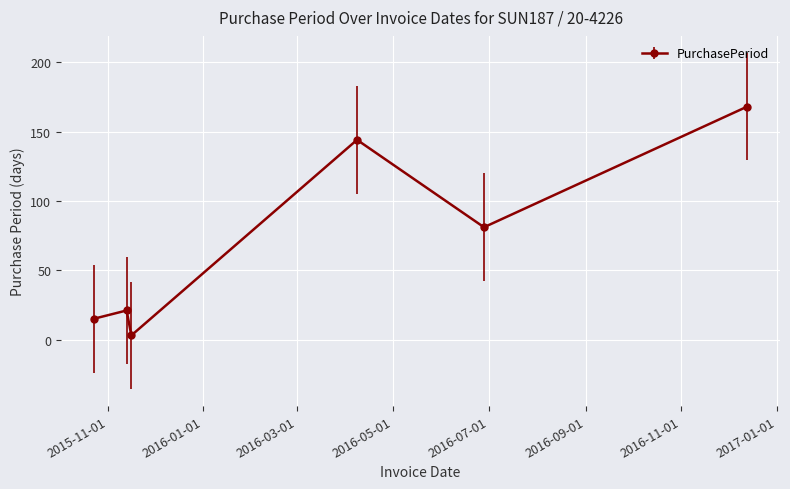

What is the value of the 6th point from the left?

168